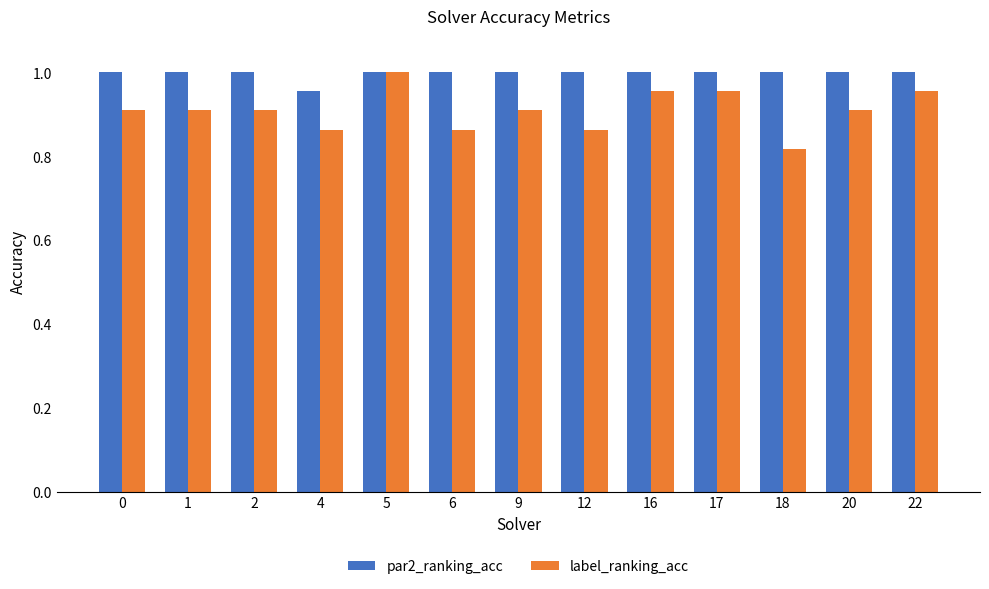

At which label is label_ranking_acc closest to 0?

18